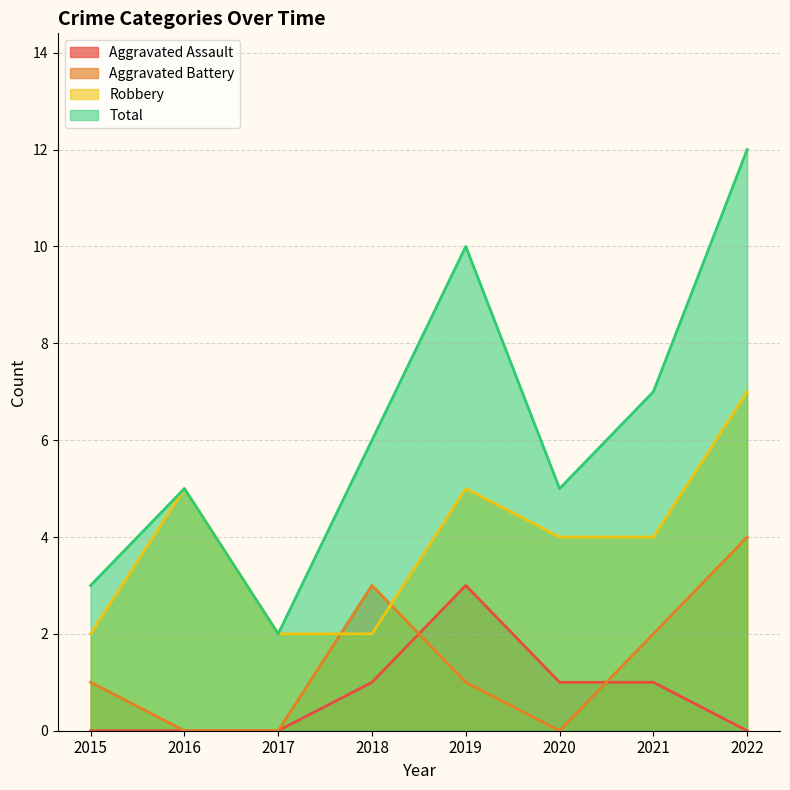

Which category has the highest value in the Total series?

2022